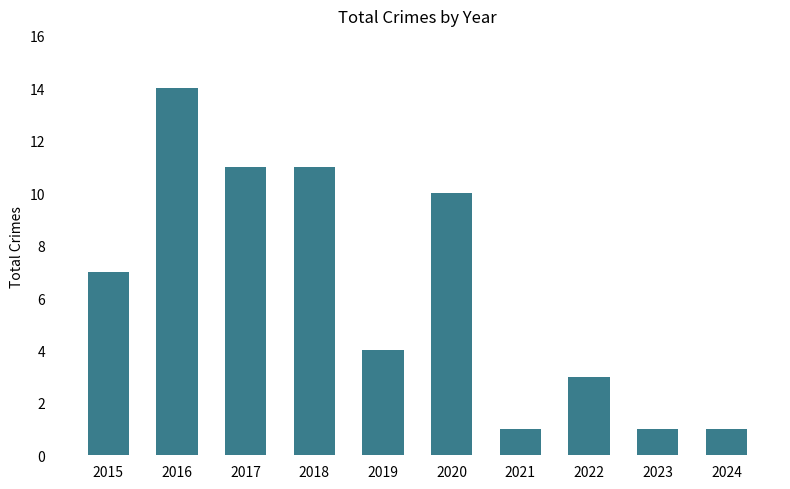

Reading left to right, transcribe all the data shown in this chart.

7	14	11	11	4	10	1	3	1	1